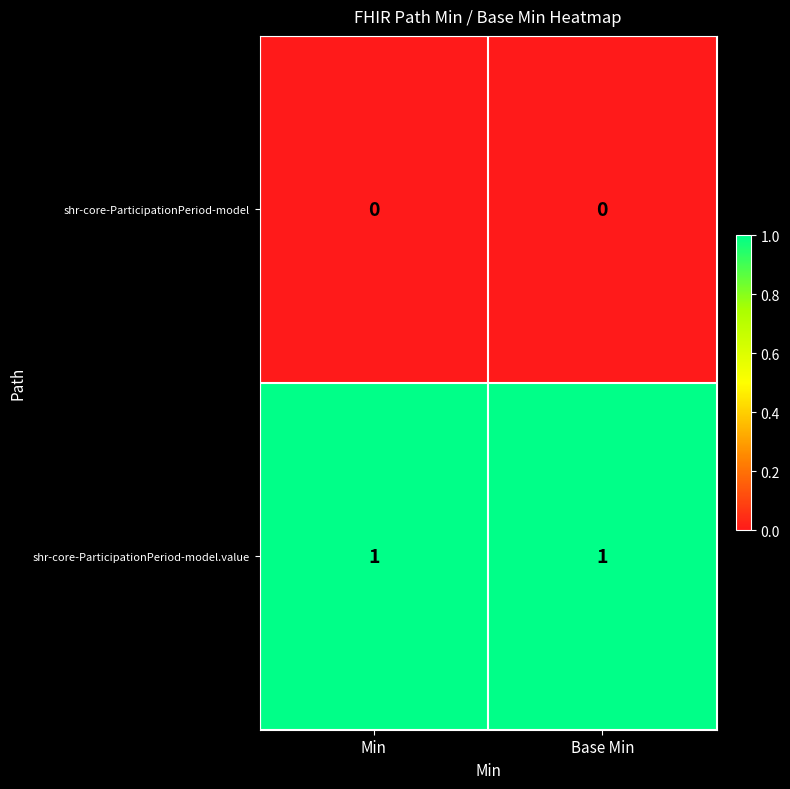

Reading left to right, extract all data points from this chart.

shr-core-ParticipationPeriod-model: 0	0
shr-core-ParticipationPeriod-model.value: 1	1